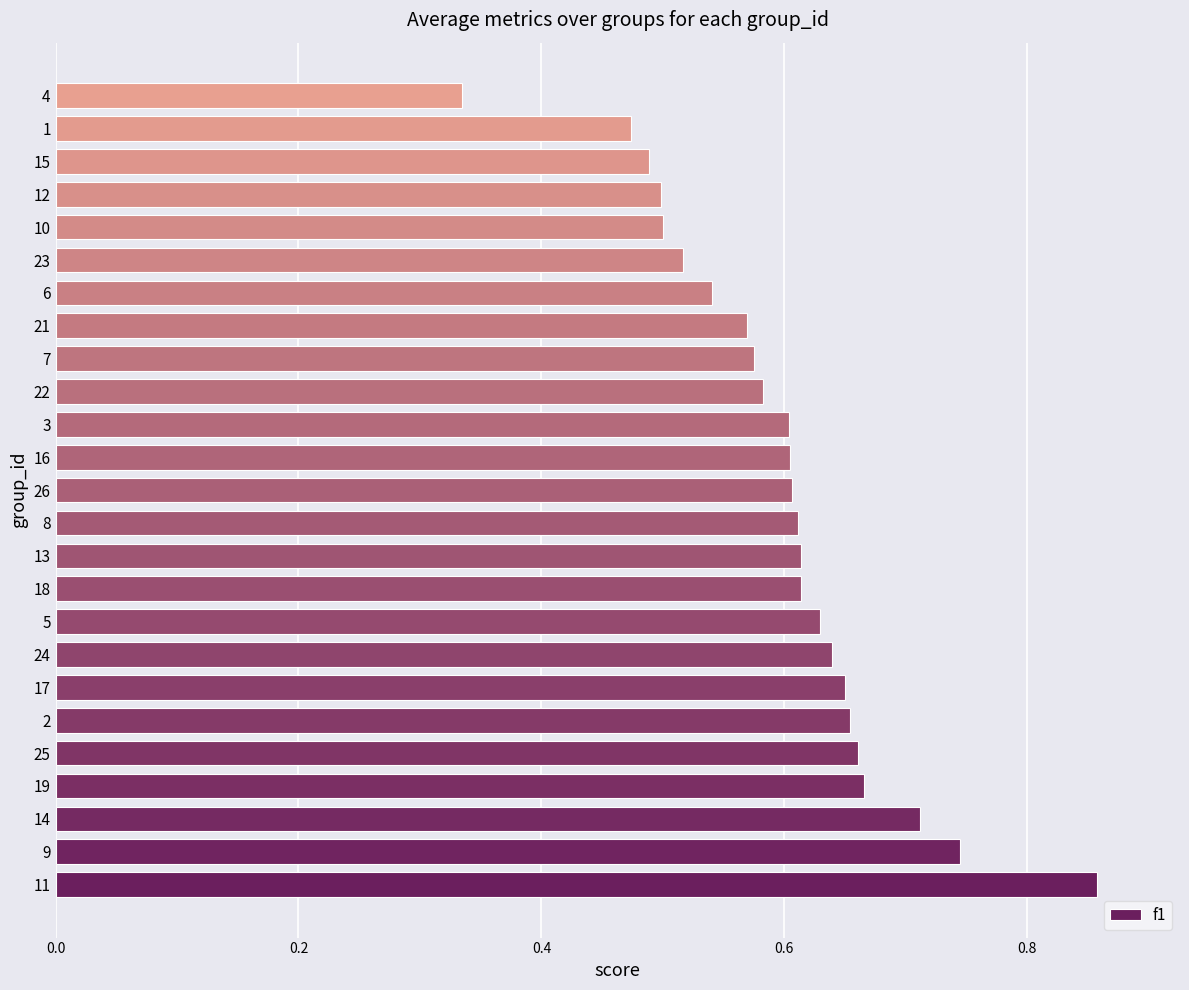

Which label corresponds to the largest value in the chart?

11